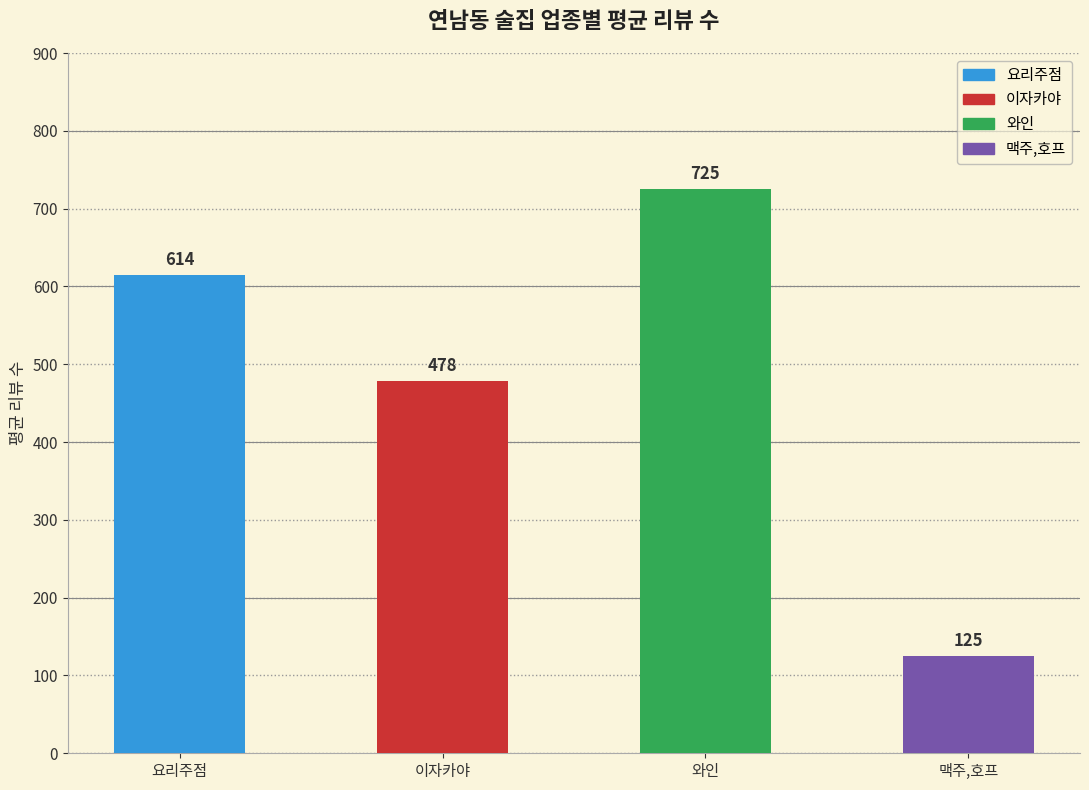

How many values are below 614?

2